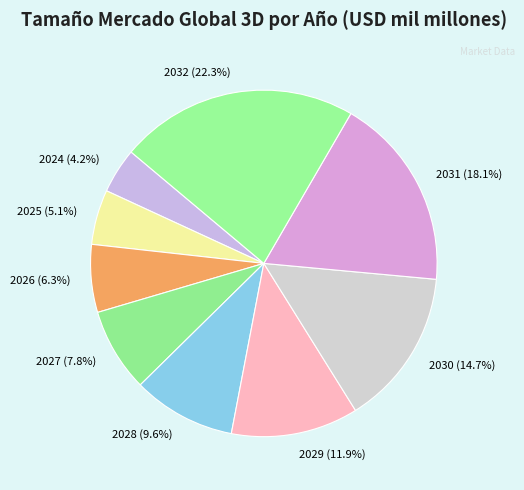

How many slices are in this pie chart?

9